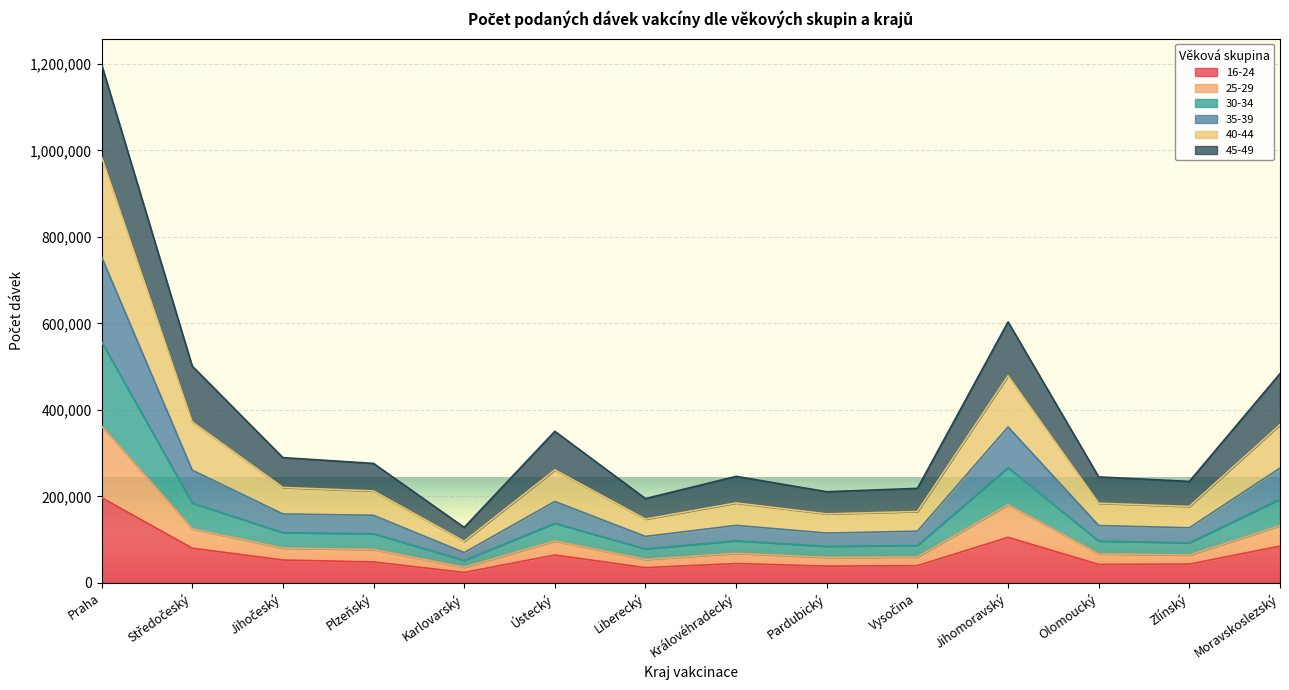

The 30-34 series shows 180920 at Liberecký. True or false?

False